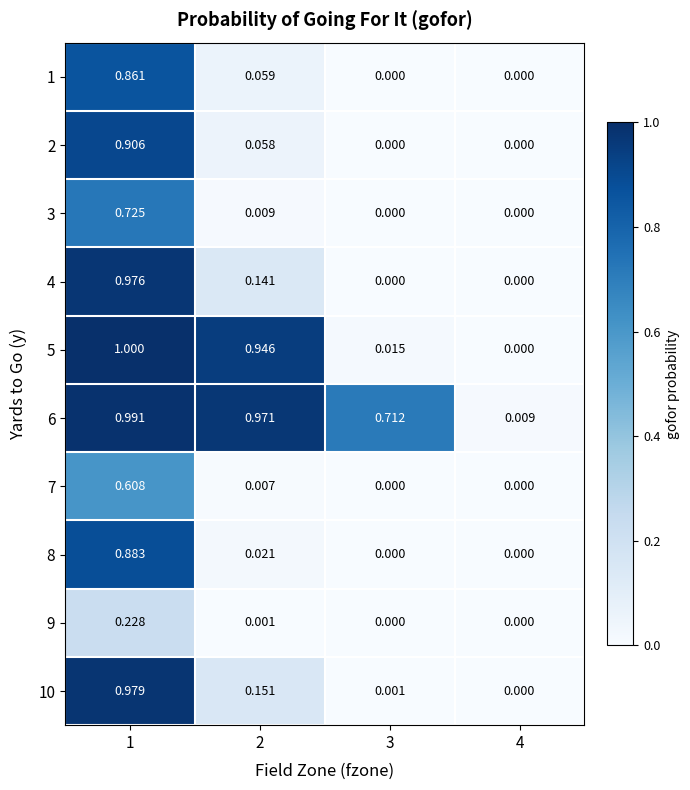

At how many categories does at least one series exceed 0?

4